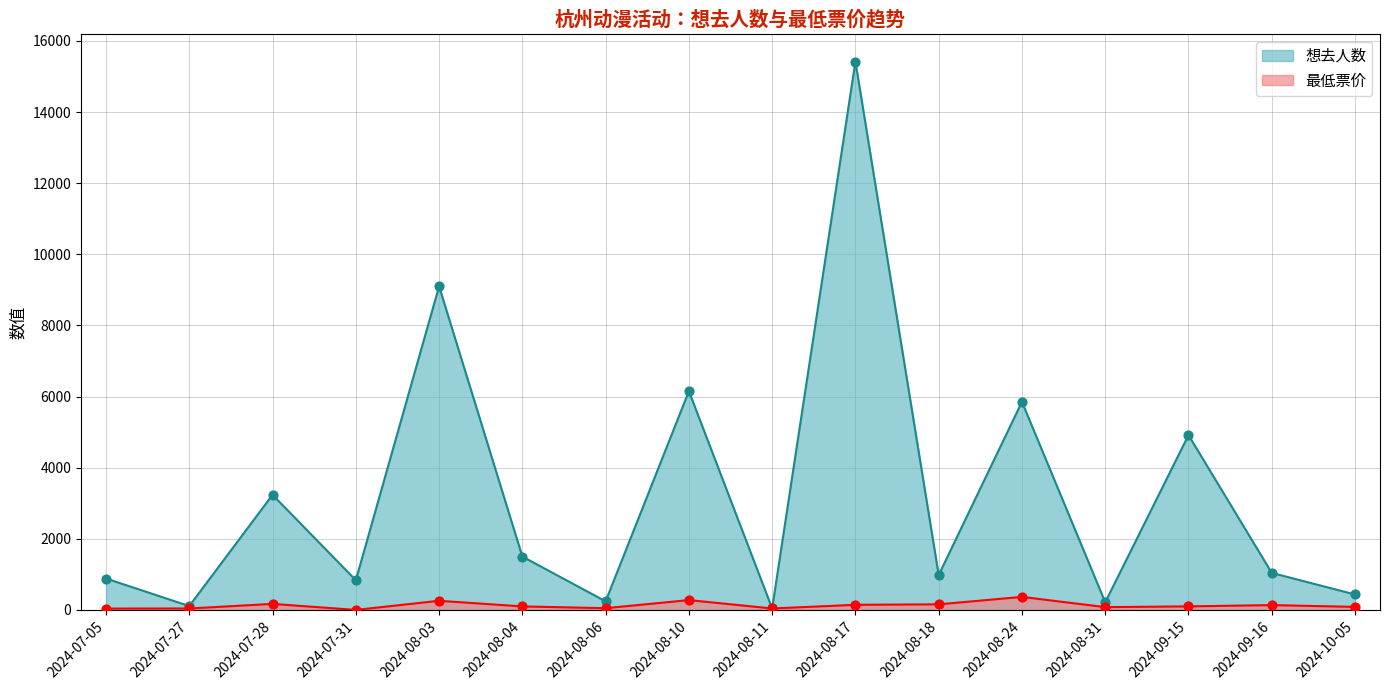

What is the change in value from 2024-07-28 to 2024-08-18?

-2256